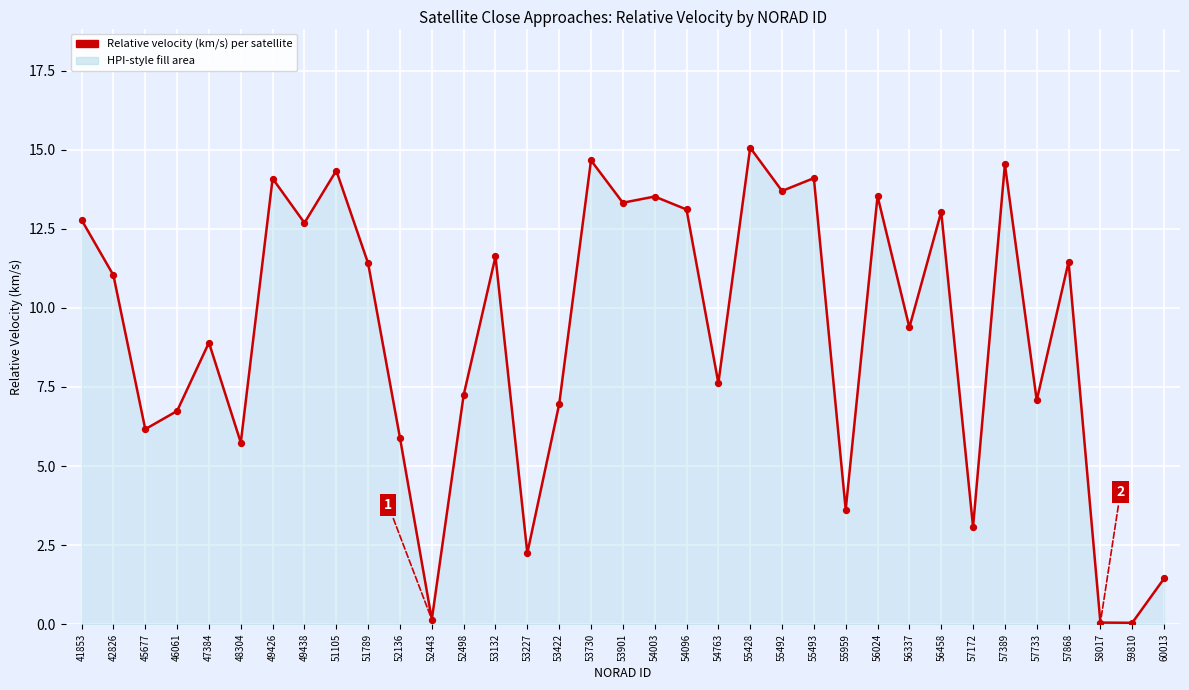

What is the change in value from 42826 to 52443?

-10.9